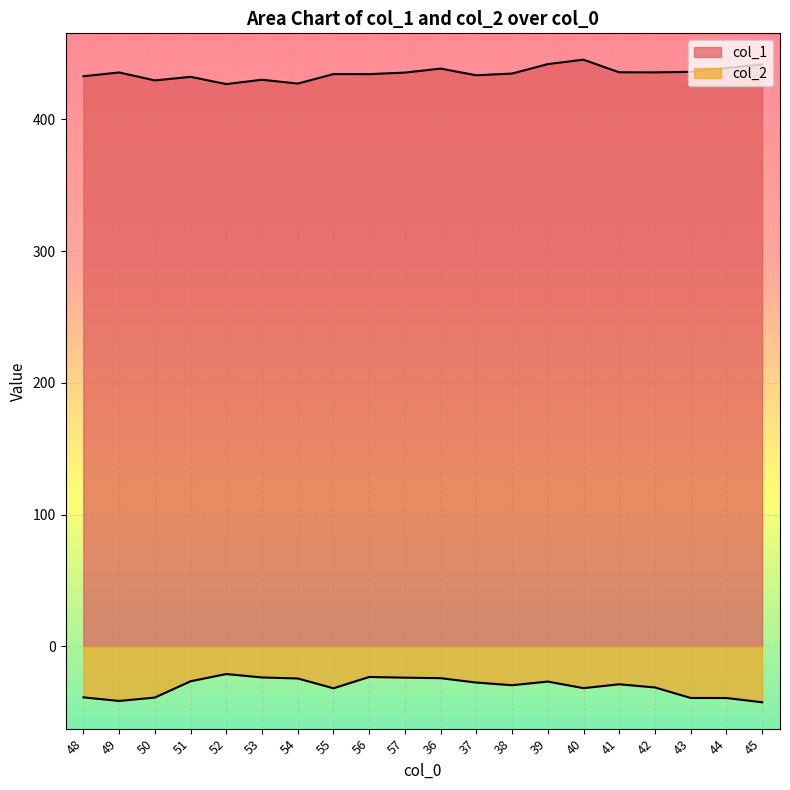

Does the chart display data point markers on the line(s)?

No